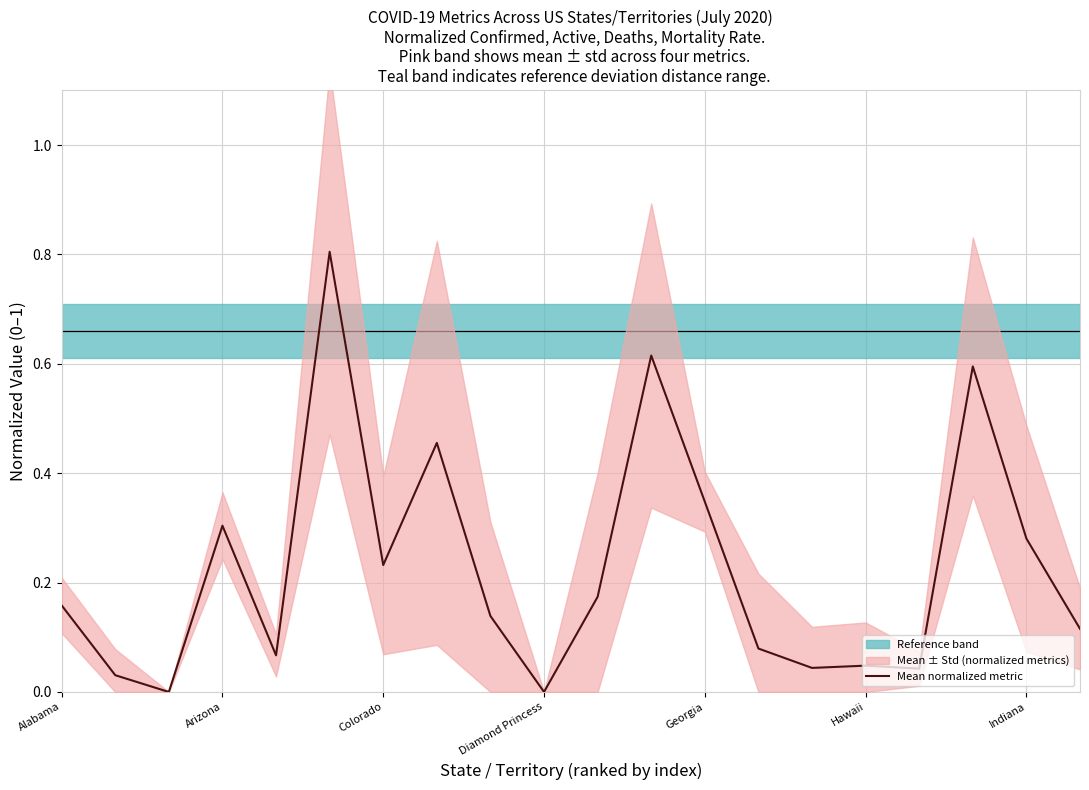

What is the difference between the maximum and minimum values?

0.8